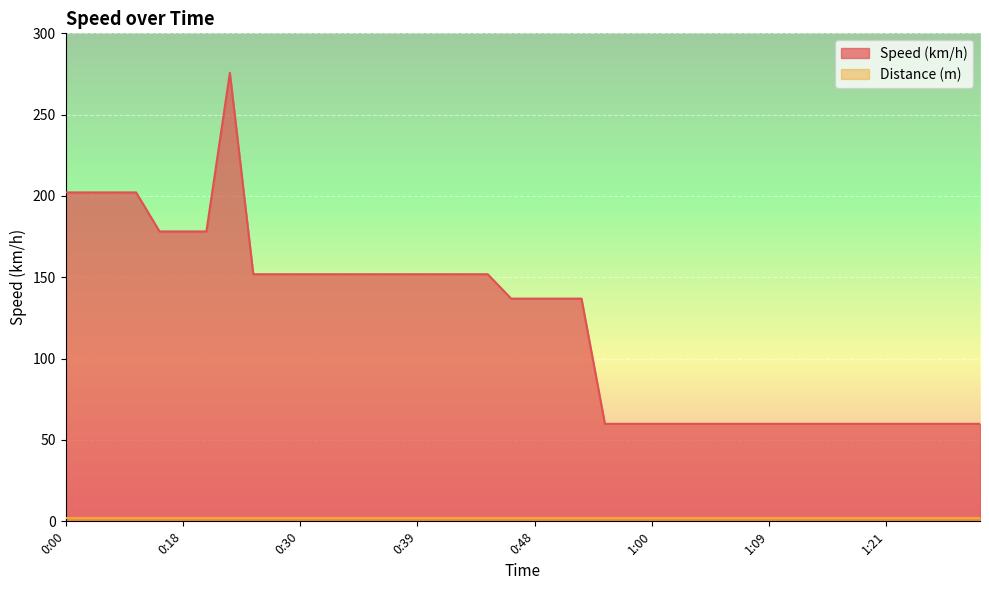

Which series has the largest total across all categories?

Speed (km/h)